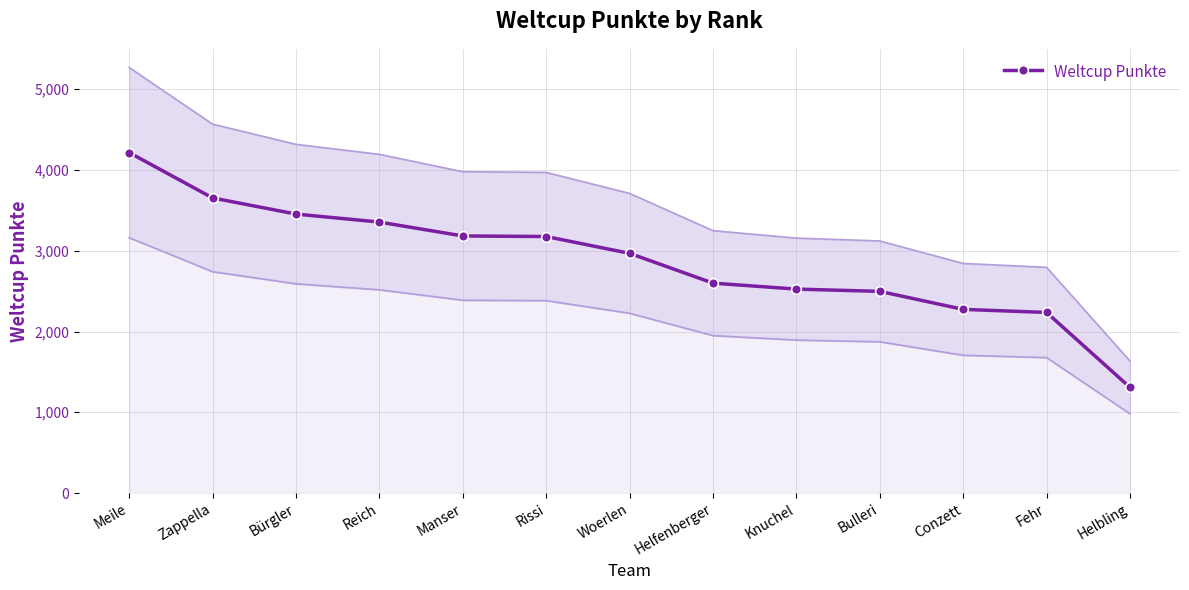

What position from the left is Bulleri?

10